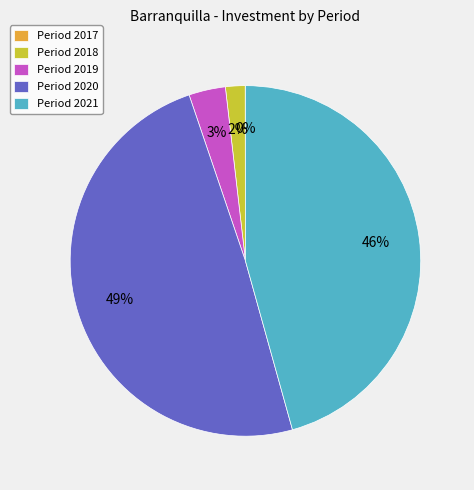

Is there any slice that represents more than half of the pie?

No